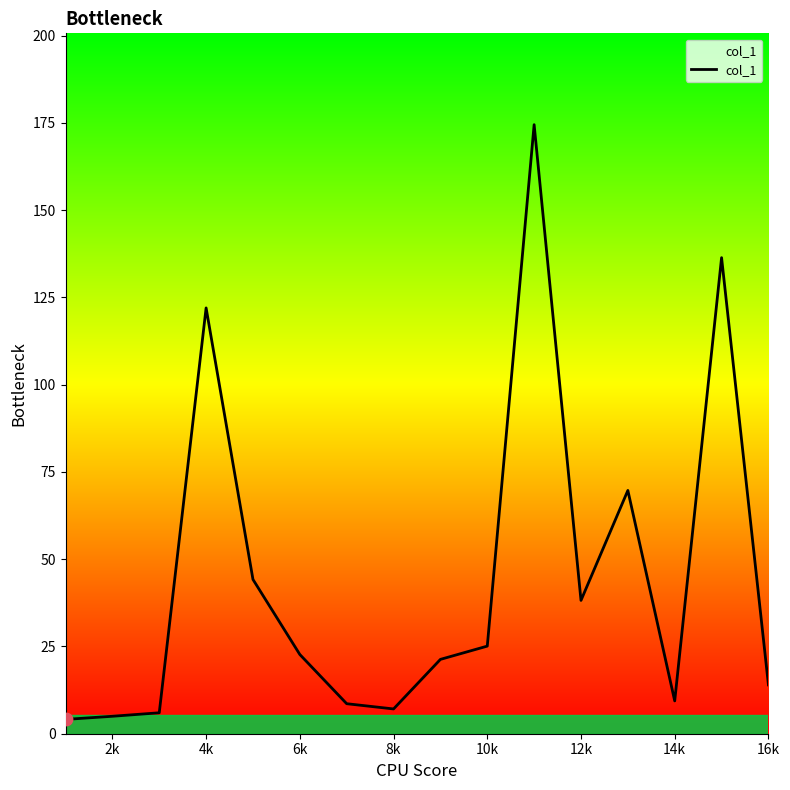

What is the maximum value shown in the chart?

174.5